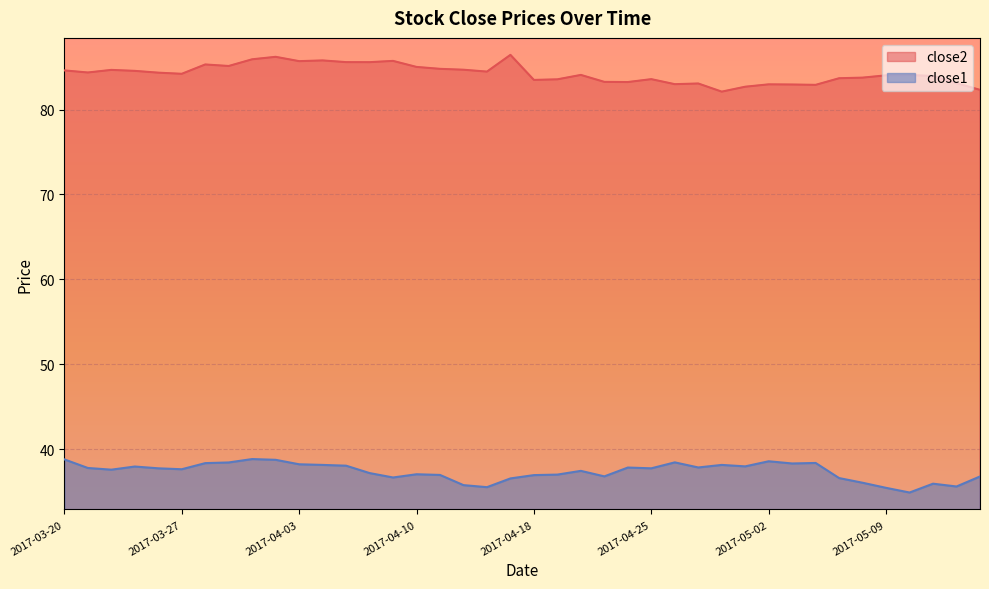

What is the sum of all close1 values?

1495.1